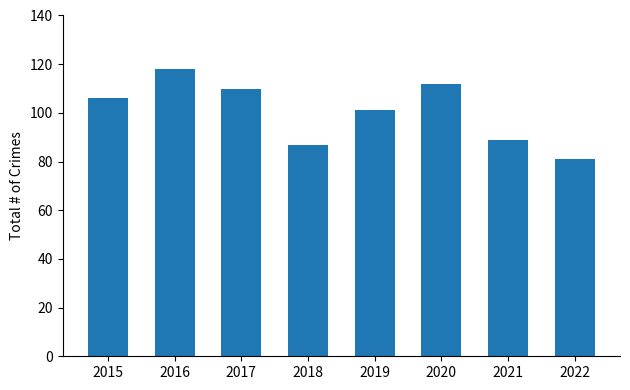

Reading left to right, extract all data points from this chart.

106	118	110	87	101	112	89	81